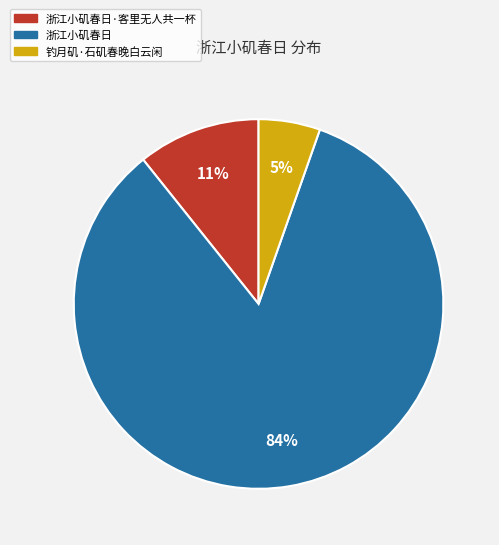

Do 浙江小矶春日 and 钓月矶·石矶春晚白云闲 together represent more than half of the pie?

Yes